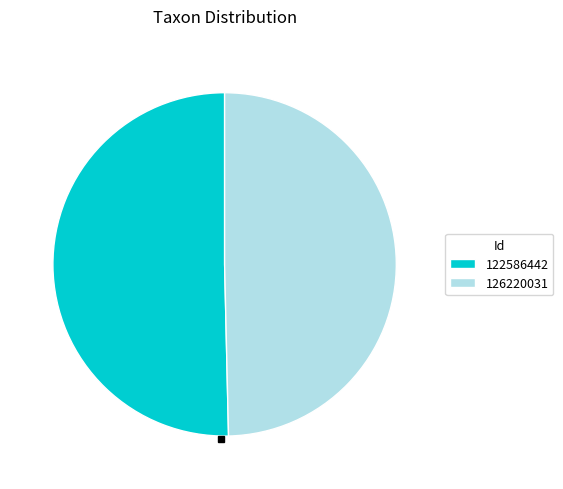

Count the number of slices in the pie.

2